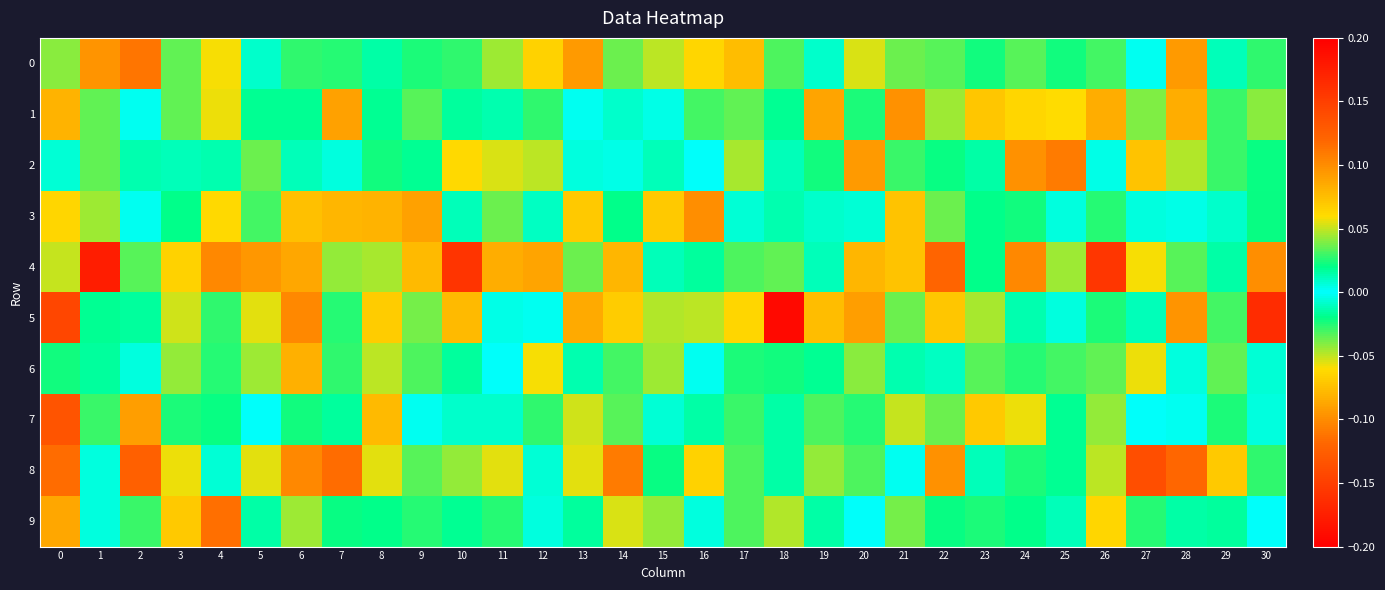

What is the total value across all series at 14?

-0.2